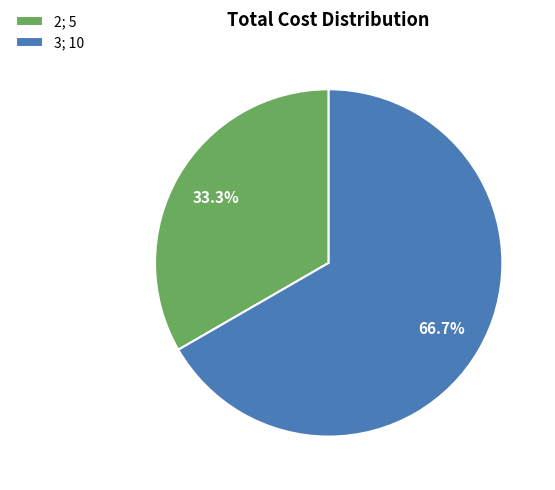

Which category accounts for the majority?

3; 10